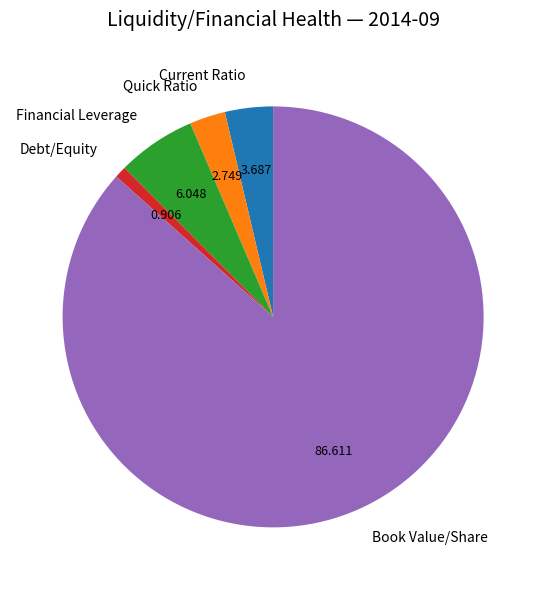

How many segments does this pie chart have?

5